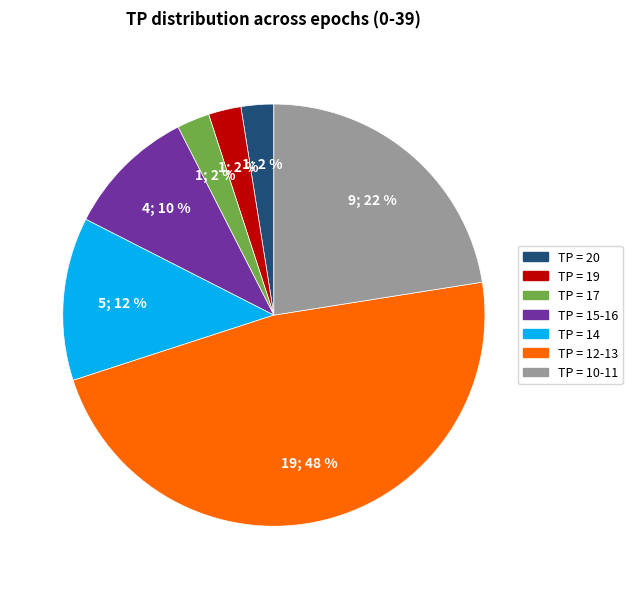

To the nearest percent, what is the average slice percentage?

14%